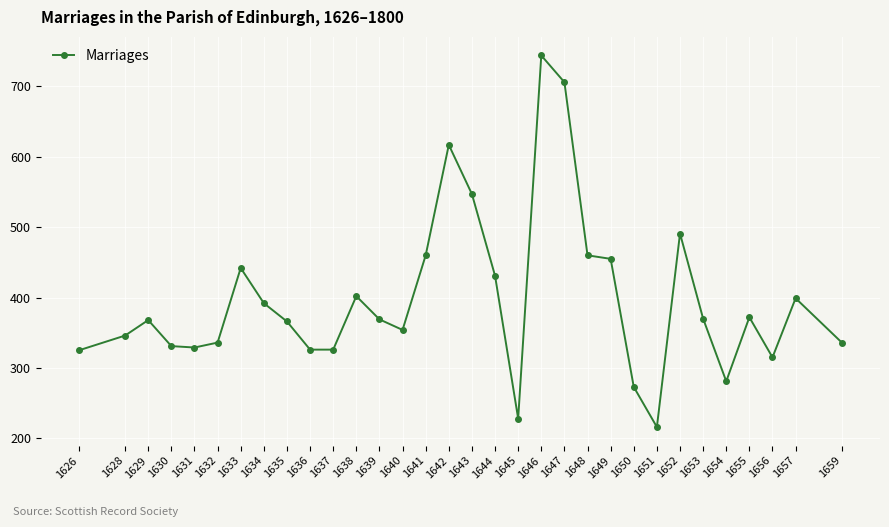

What is the change in value from 1643 to 1646?

+197